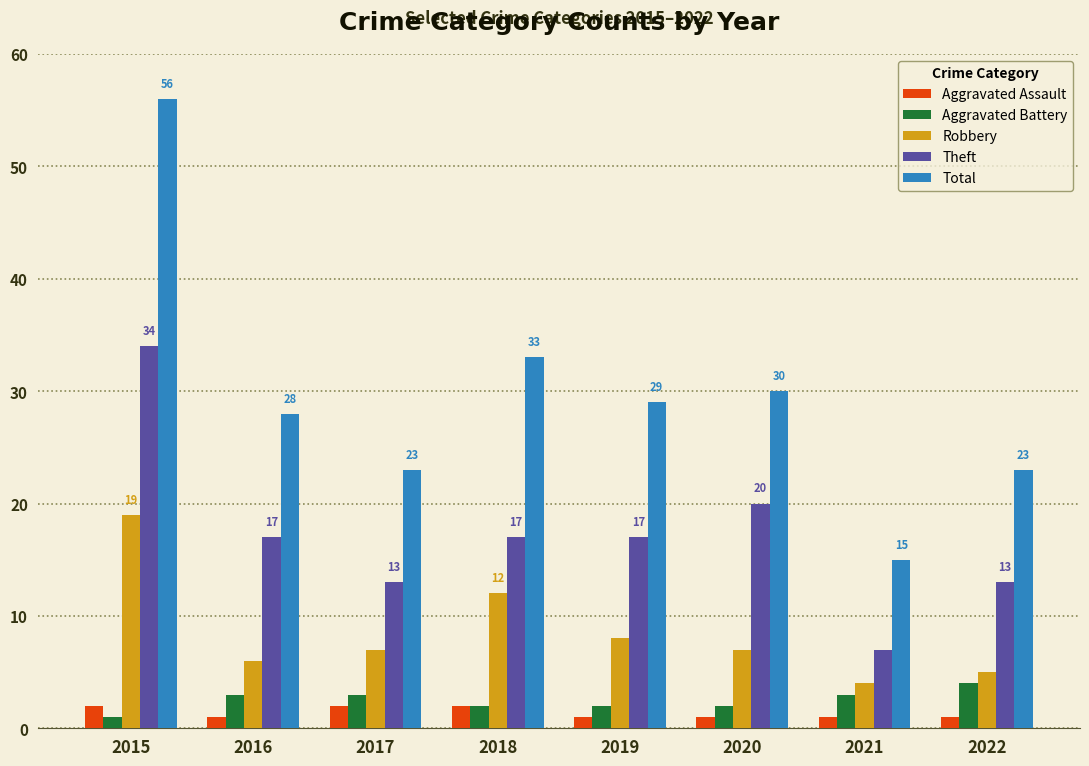

Where does the Robbery series first go above 7?

2015